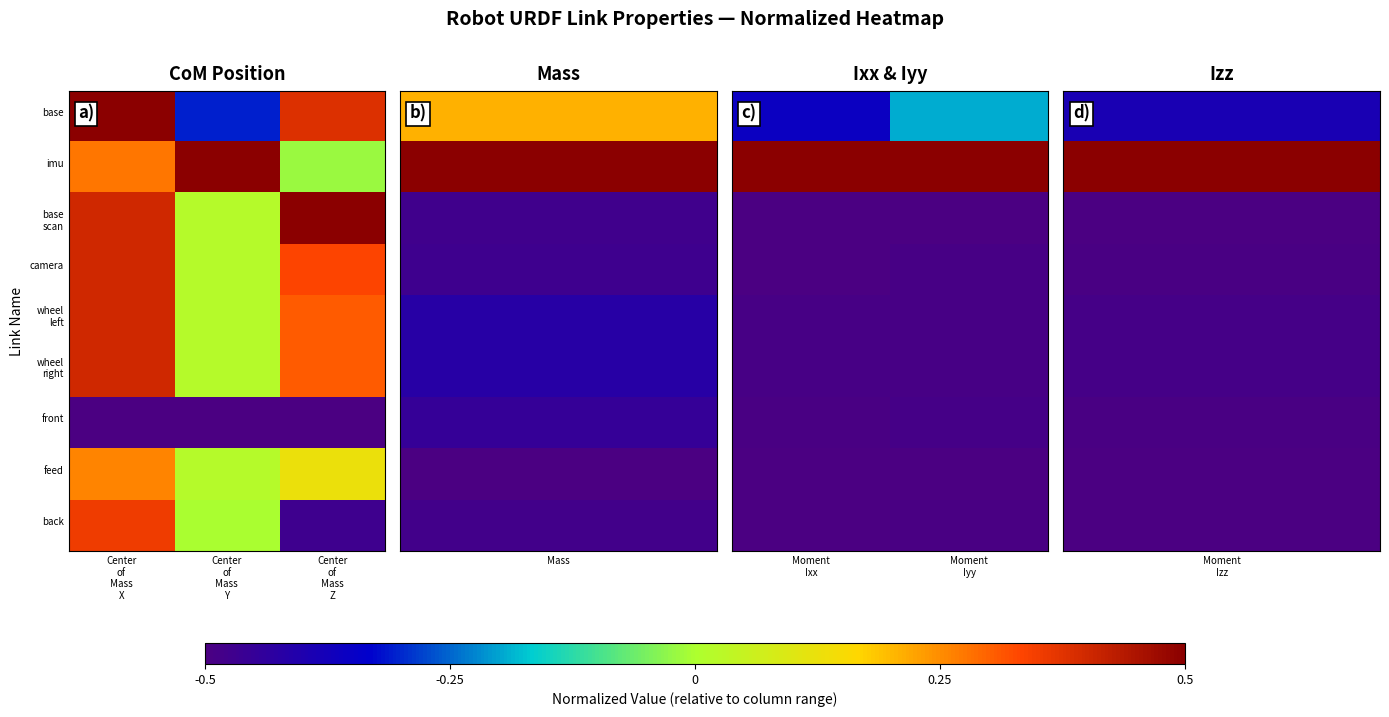

What is the sum of the feed values at Moment Ixx and Moment Iyy?

-1.0